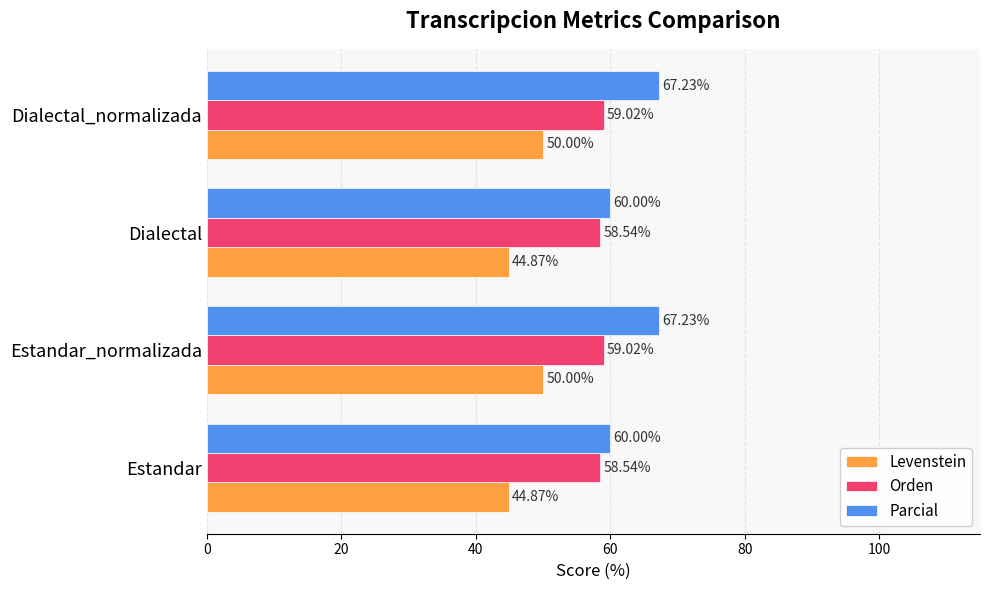

Which series has the largest total across all categories?

Parcial